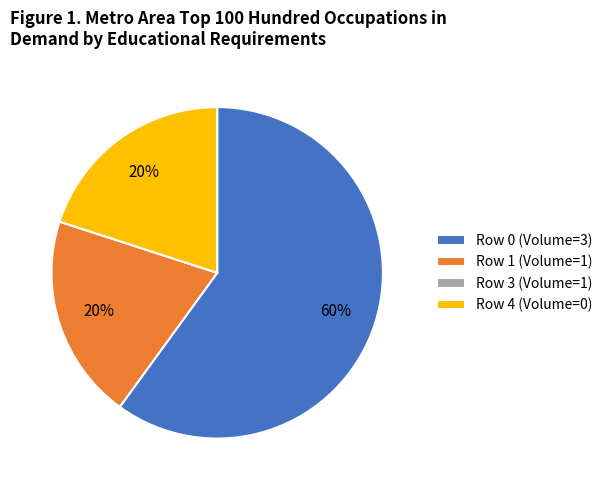

To the nearest percent, what is the difference between the largest and smallest slice percentages?

60%